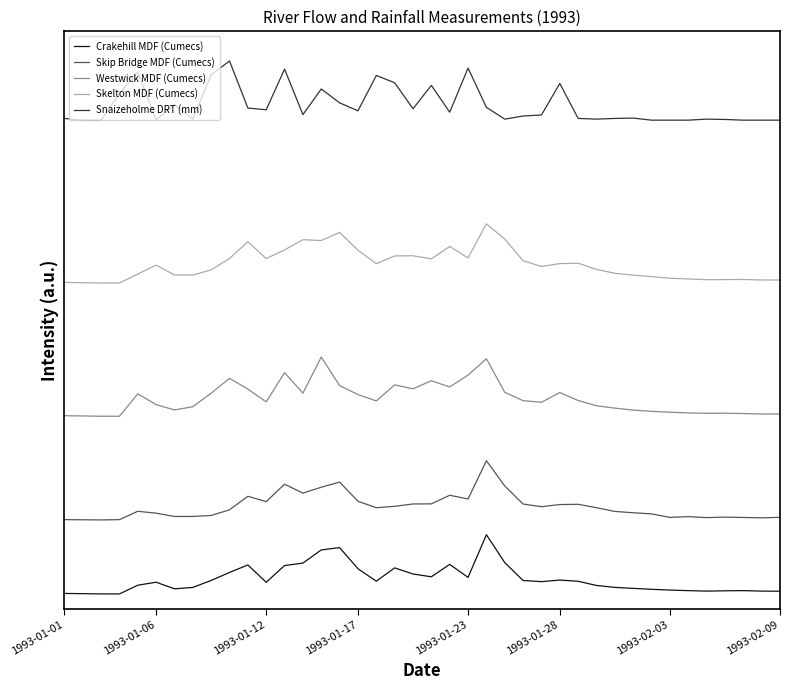

True or false: Skip Bridge MDF (Cumecs) and Westwick MDF (Cumecs) cross at least once.

False